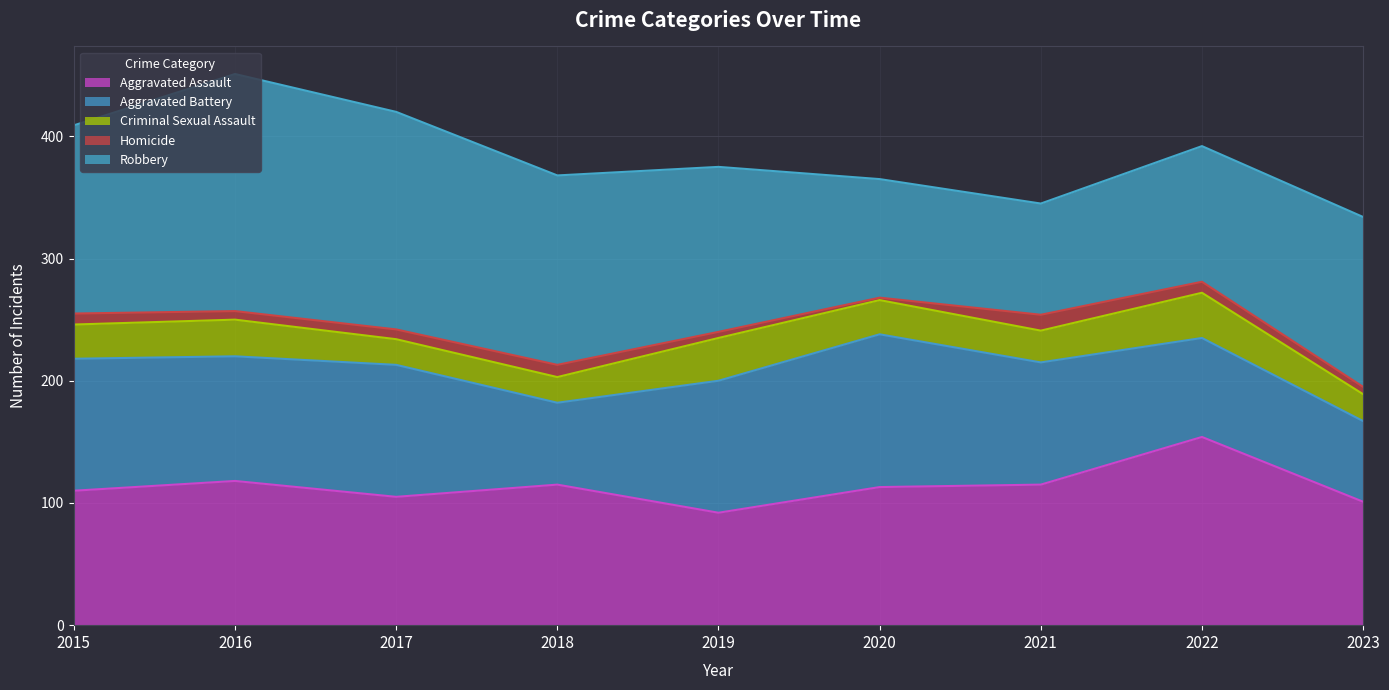

True or false: Robbery has a value of 155 at 2018.

True